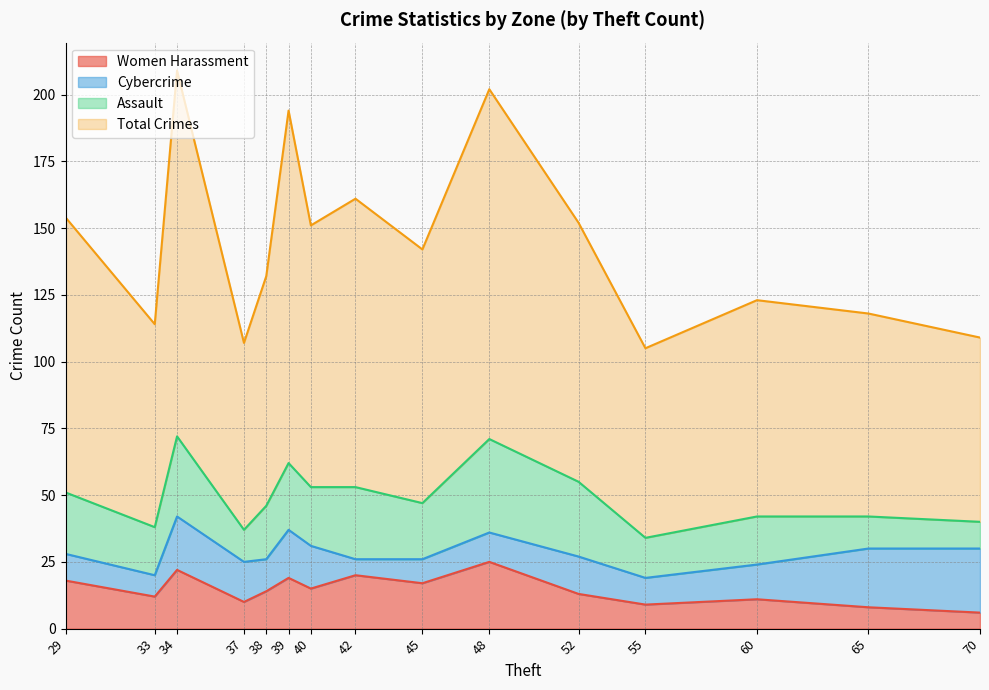

What are all the series names shown in the legend?

Women Harassment, Cybercrime, Assault, Total Crimes